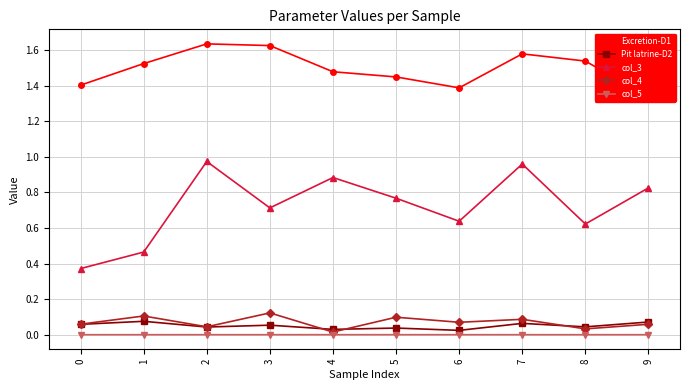

Is it true that col_4 equals 0.1 at 7?

True